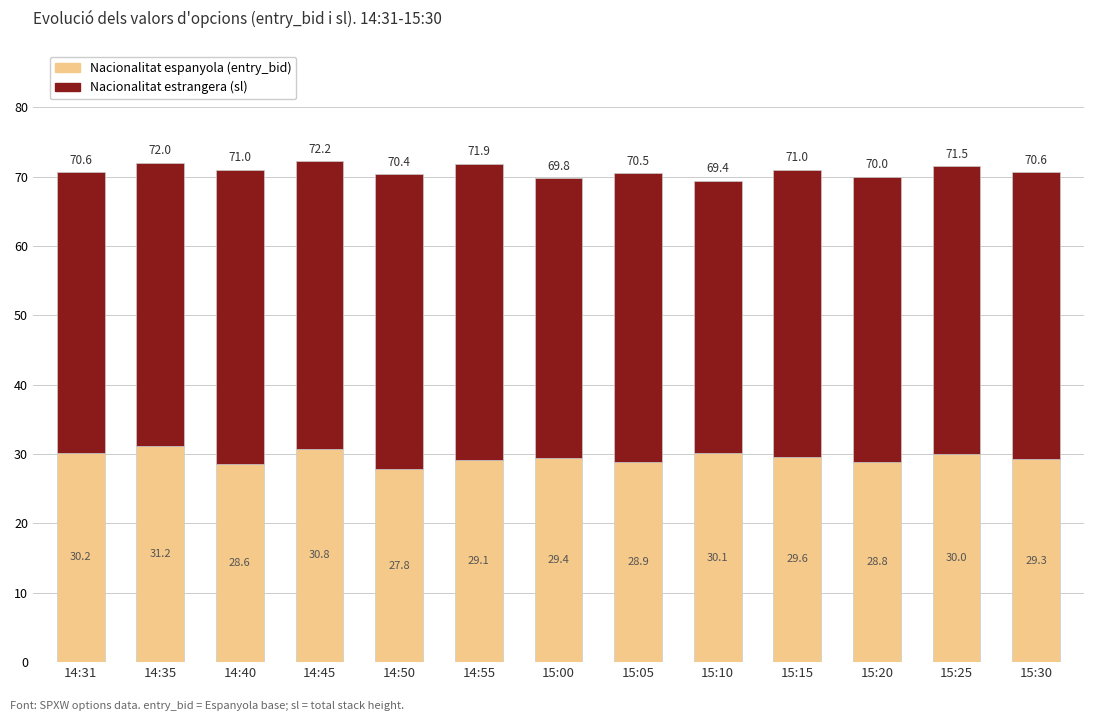

The Nacionalitat espanyola (entry_bid) series shows 29.1 at 14:55. True or false?

True